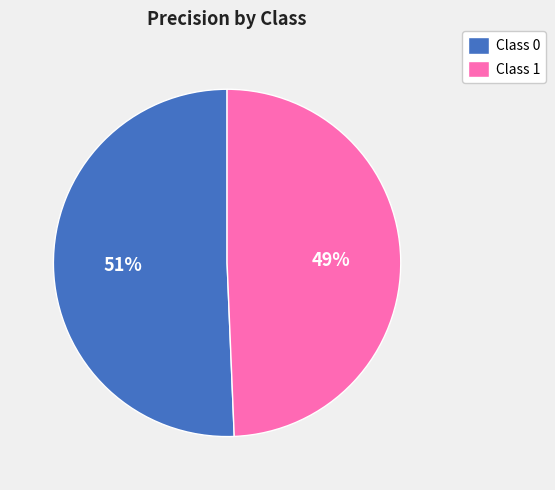

Is it true that Class 0 is 65% of the pie?

False